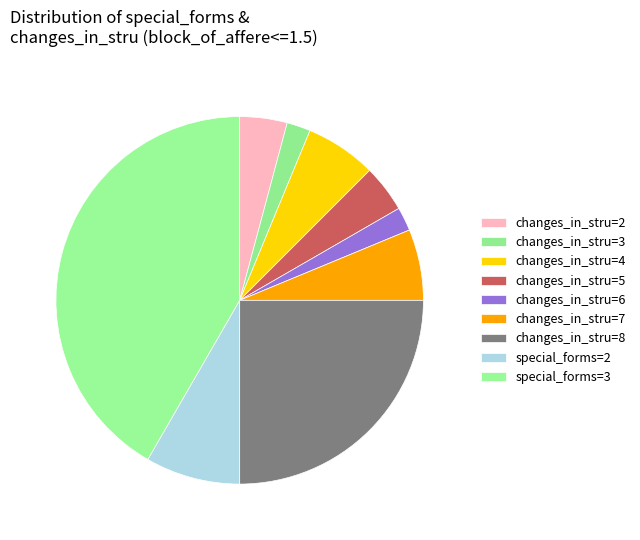

How many segments does this pie chart have?

9